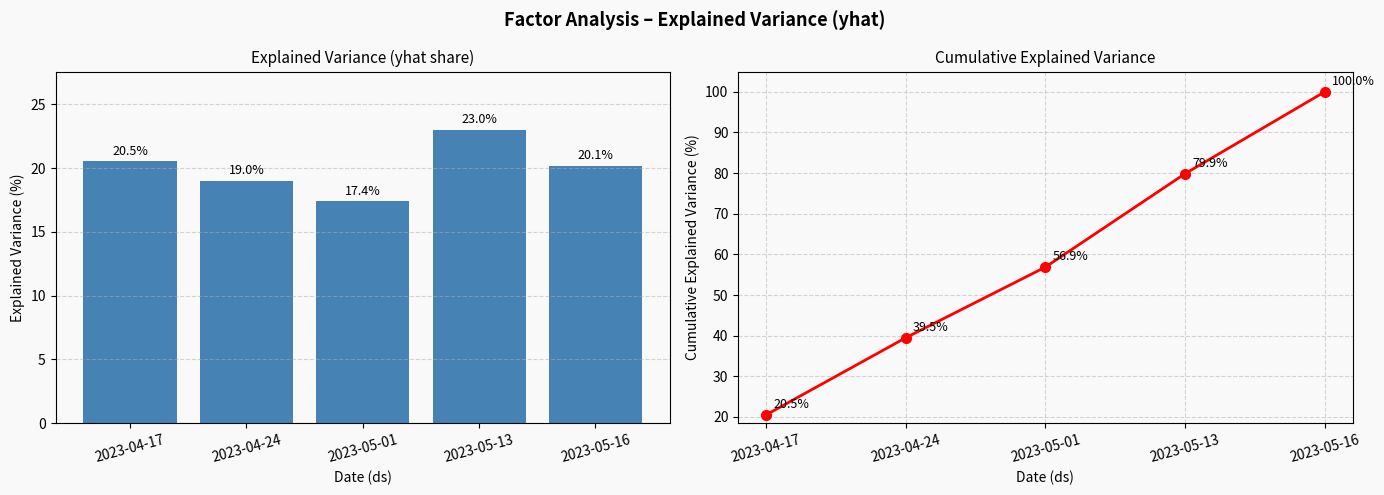

What is the minimum value shown in the chart?

17.4